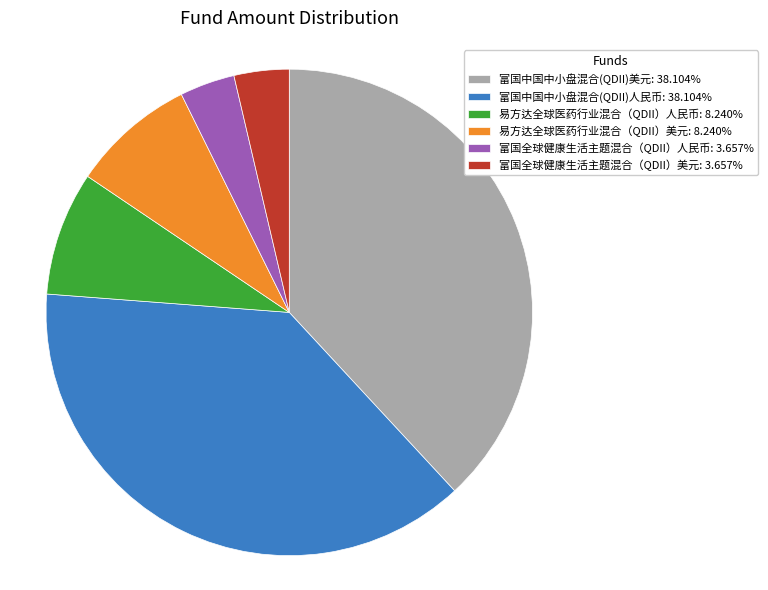

Is the sum of 富国中国中小盘混合(QDII)人民币: 38.104% and 富国中国中小盘混合(QDII)美元: 38.104% greater than half?

Yes